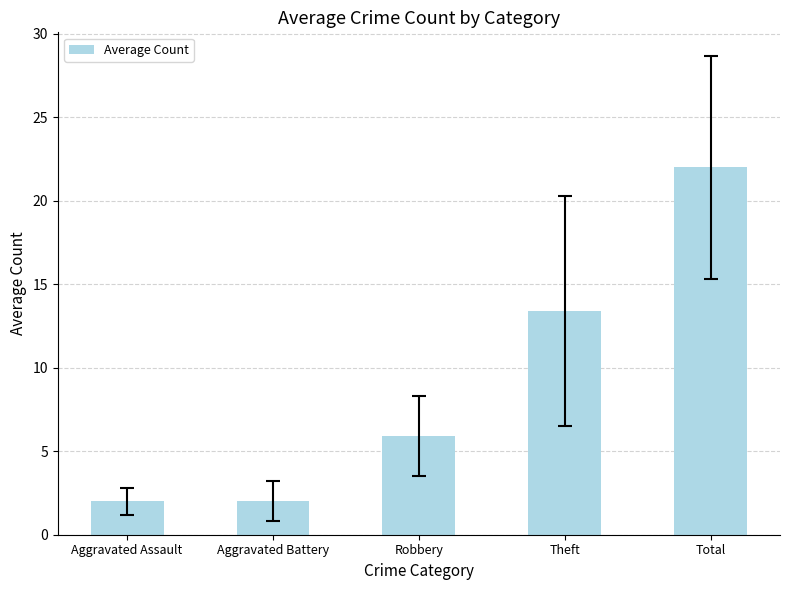

How many data points are above 5?

3